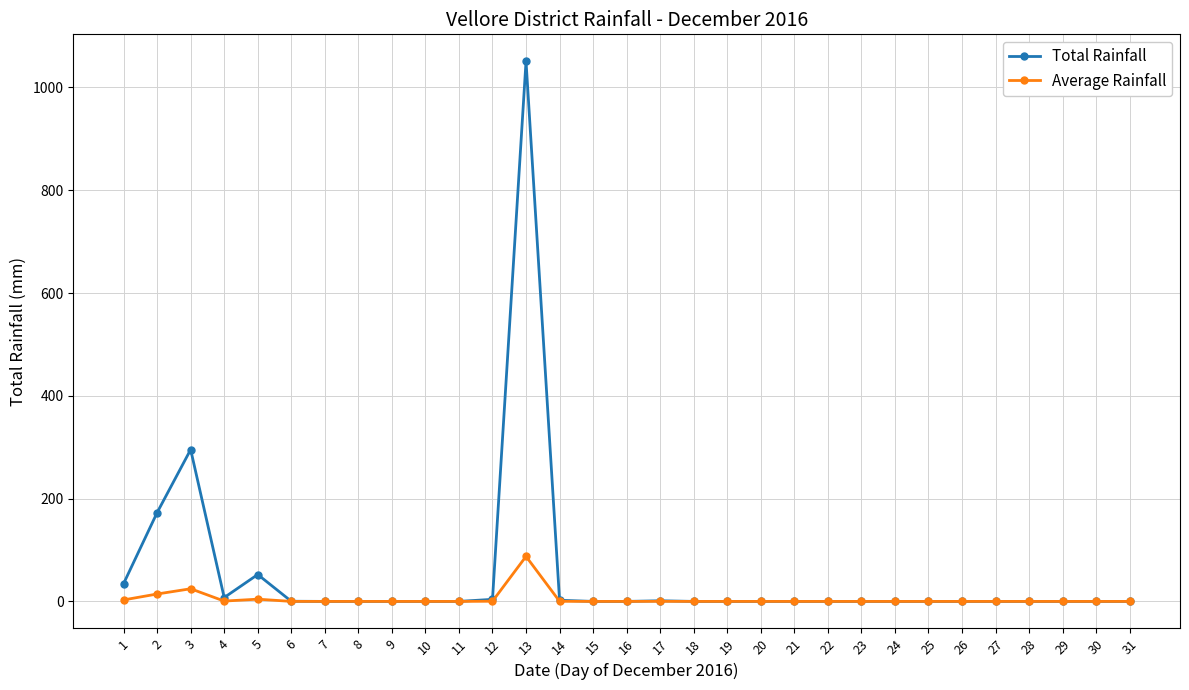

Does the chart have visible grid lines?

Yes